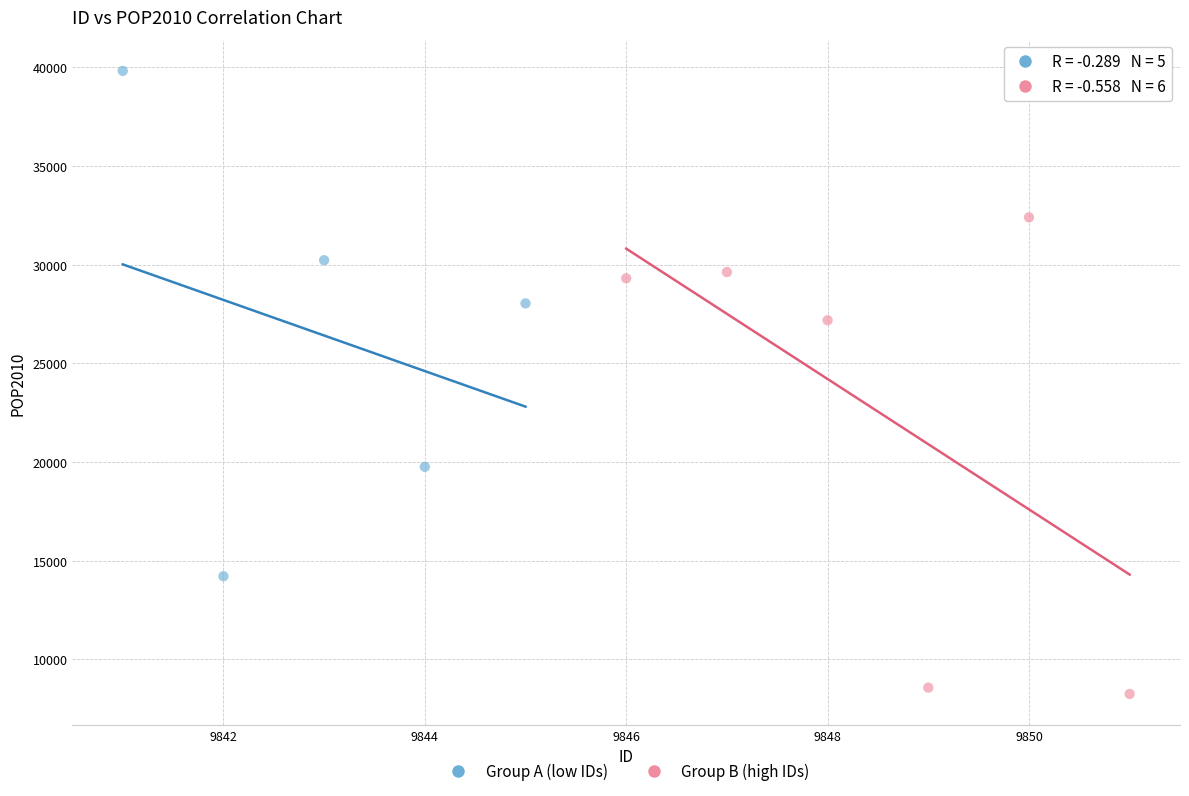

Which series has the largest Y range (max minus min)?

Group A (low IDs)